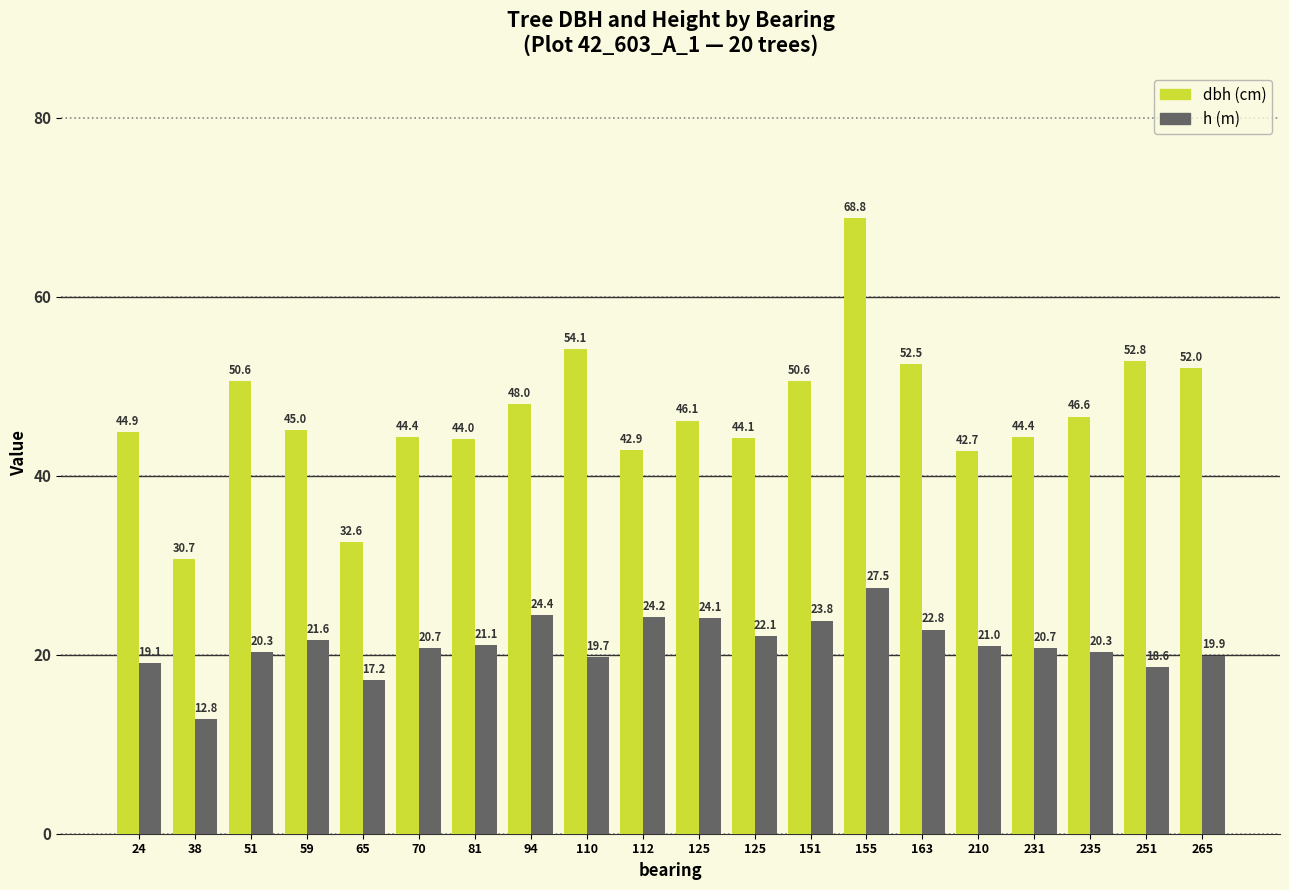

Are the bars grouped side by side (vs. stacked)?

Yes